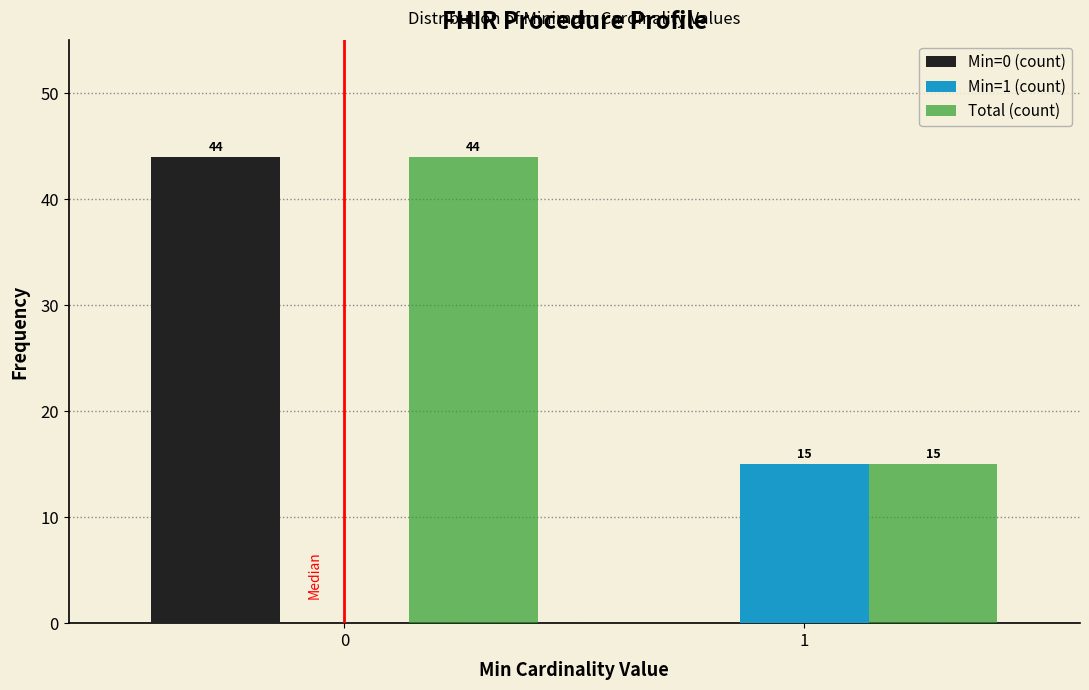

Reading left to right, what are all the values shown in this chart?

Min=0 (count): 44	0
Min=1 (count): 0	15
Total (count): 44	15